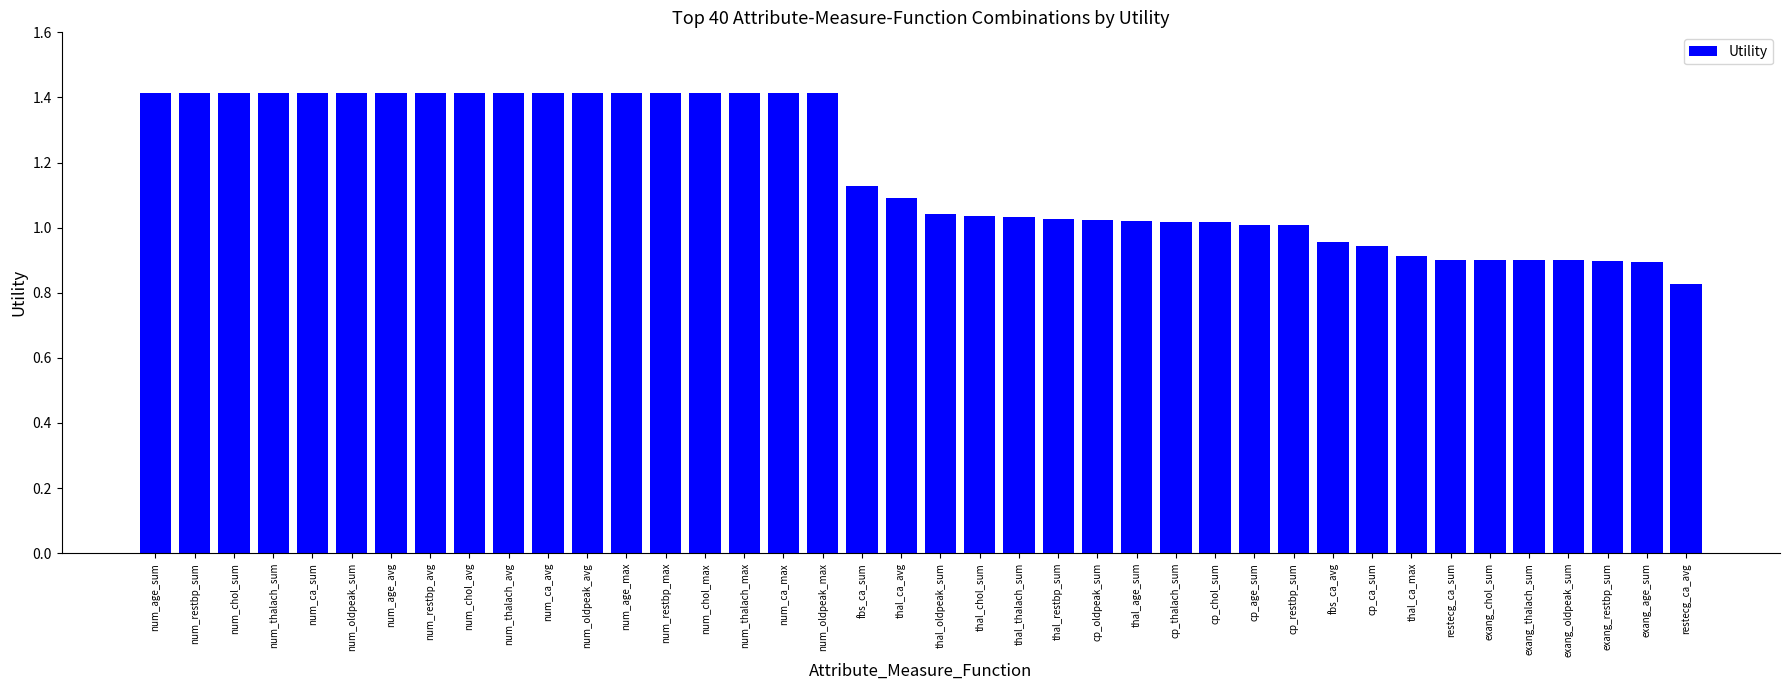

How many categories are shown in the chart?

40